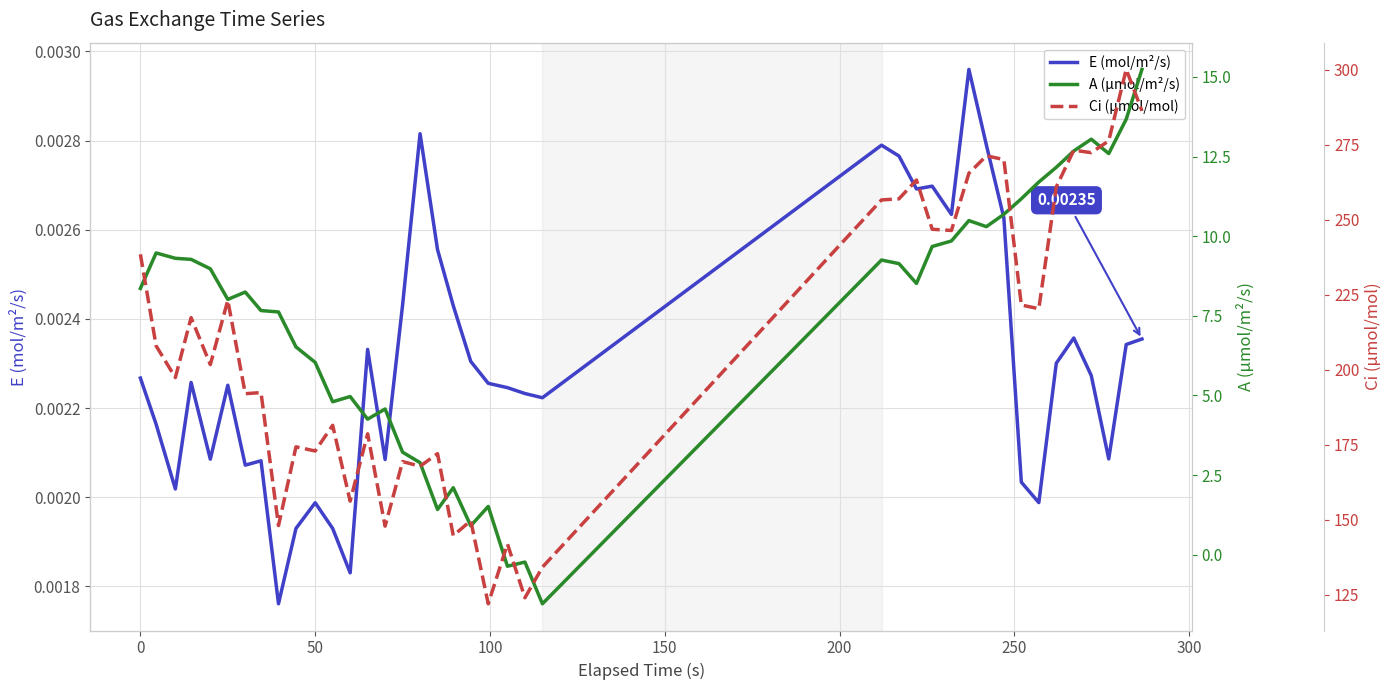

Is the value of E (mol/m²/s) at 35 greater than the value of A (µmol/m²/s) at 50?

No